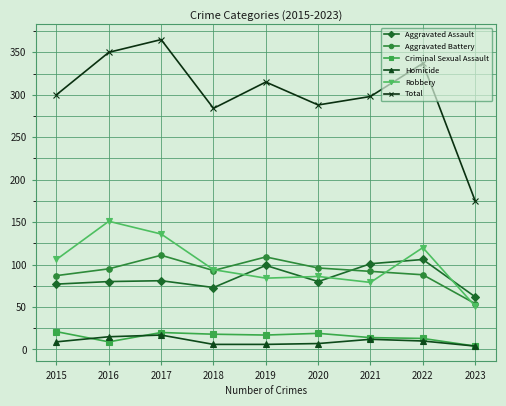

What value does the Aggravated Battery series have at 2016, to the nearest 5?

95